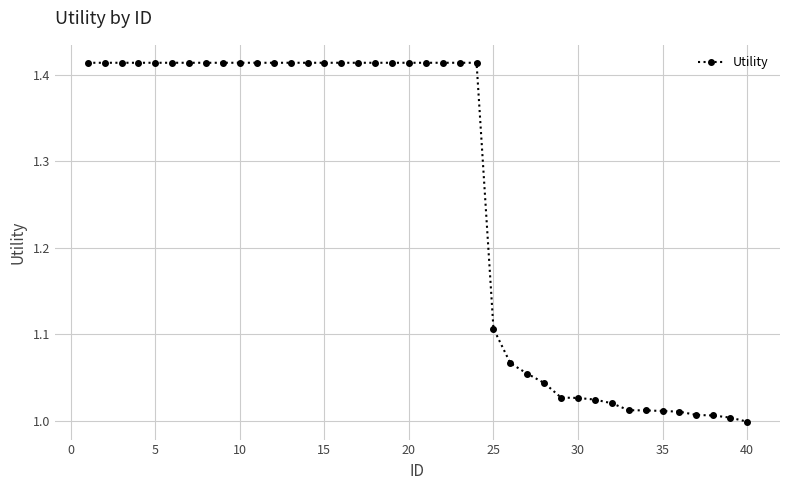

What is the difference between the maximum and minimum values?

0.4